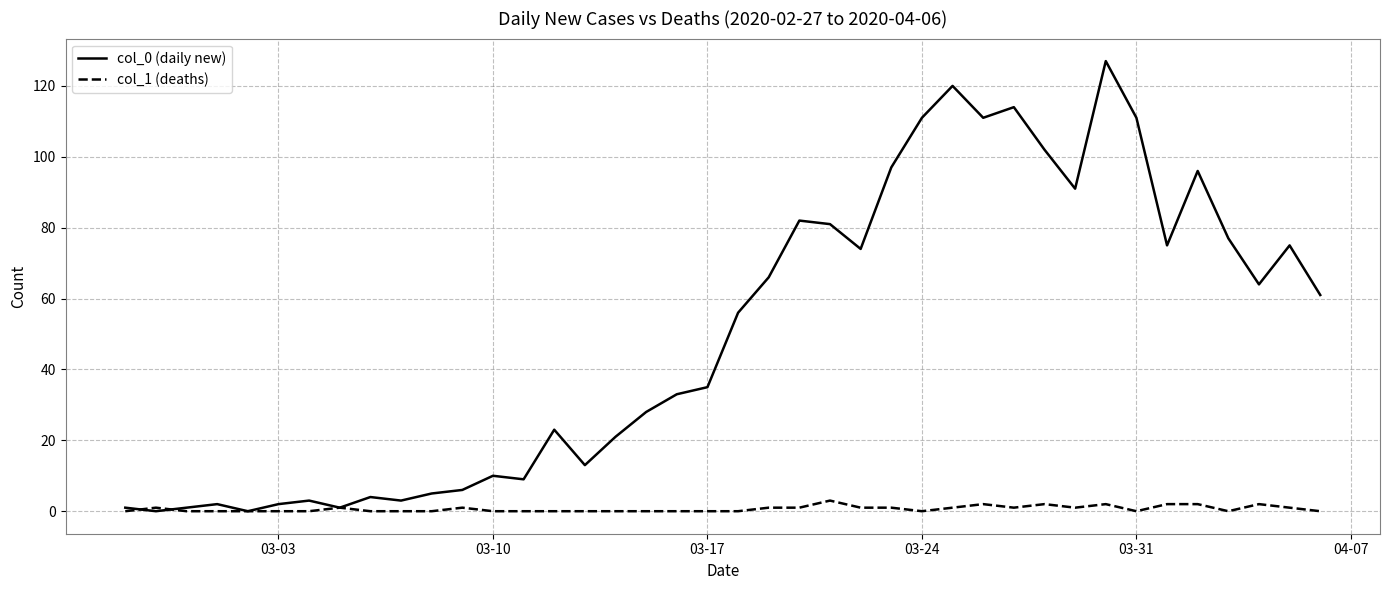

True or false: col_1 (deaths) has more than 2 points higher than both neighbors.

True